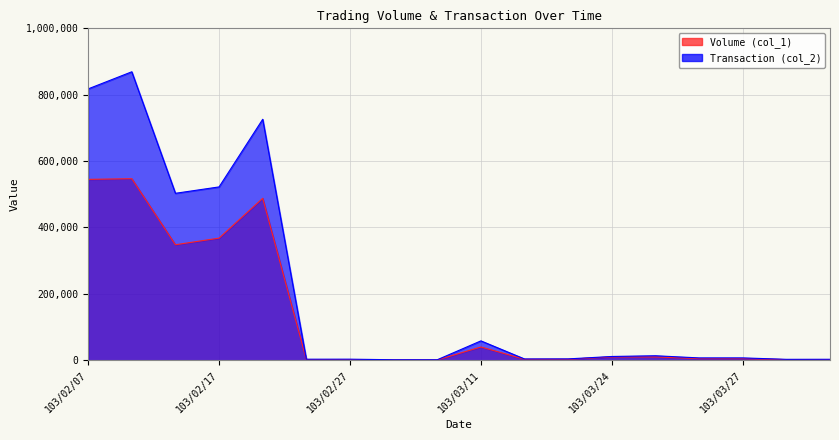

What is the value of the Transaction (col_2) point at the 5th from the left?

726020